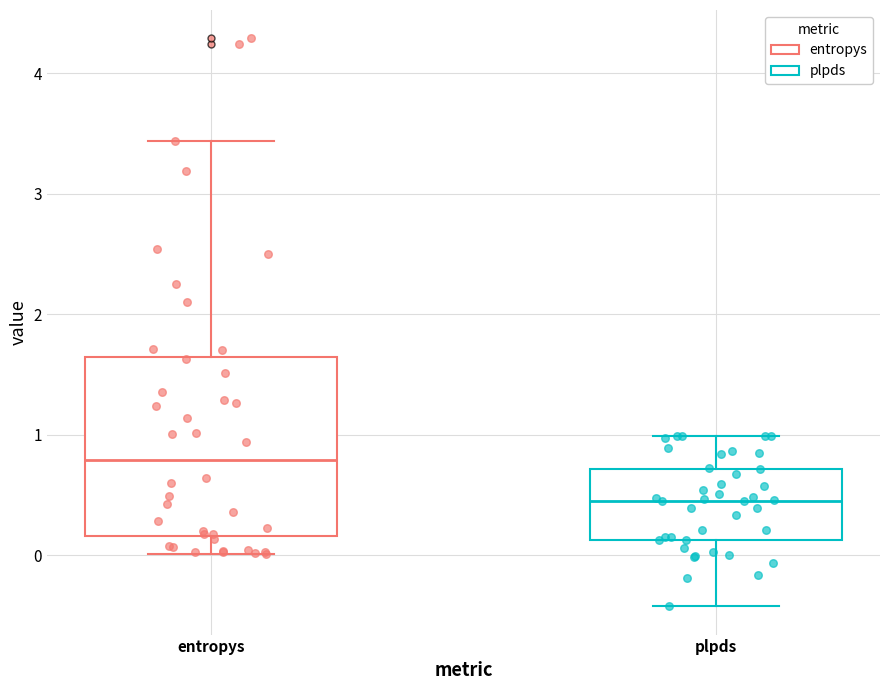

Where does the upper whisker of the box for plpds end on the y-axis? The values are not printed on the chart, so give them approximately, as read against the axis.

1.0